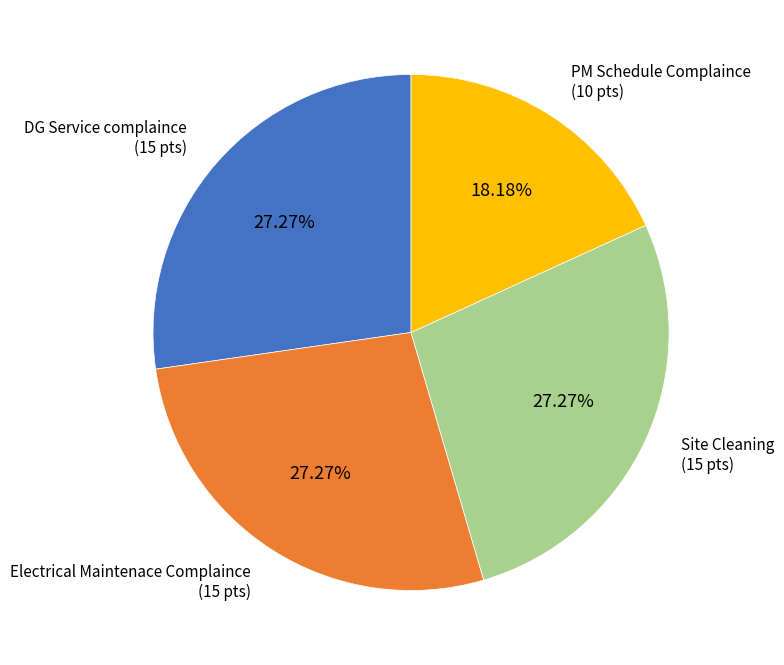

To the nearest percent, what is the average slice percentage?

25%